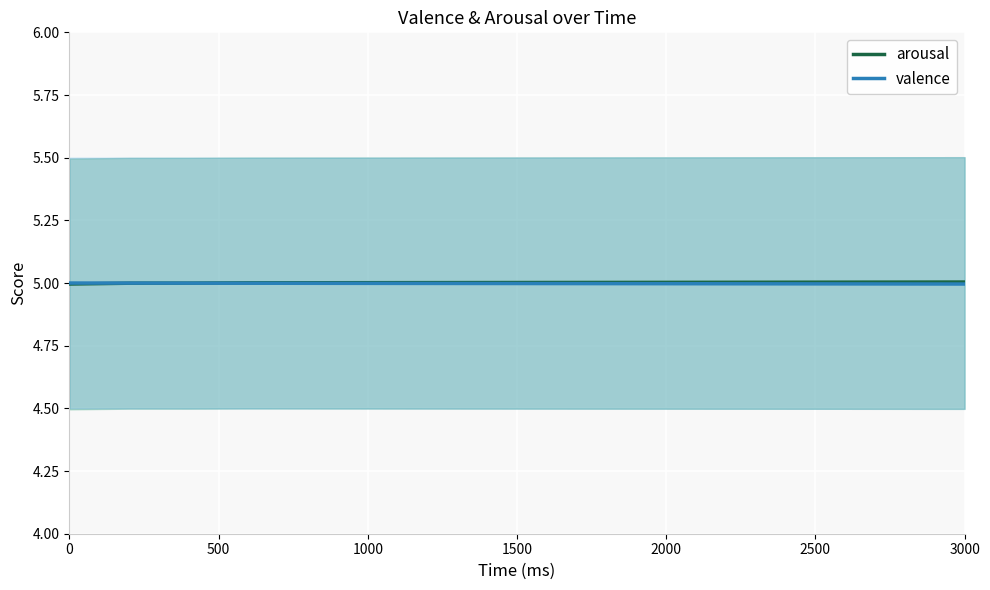

At how many categories does at least one series exceed 4?

16